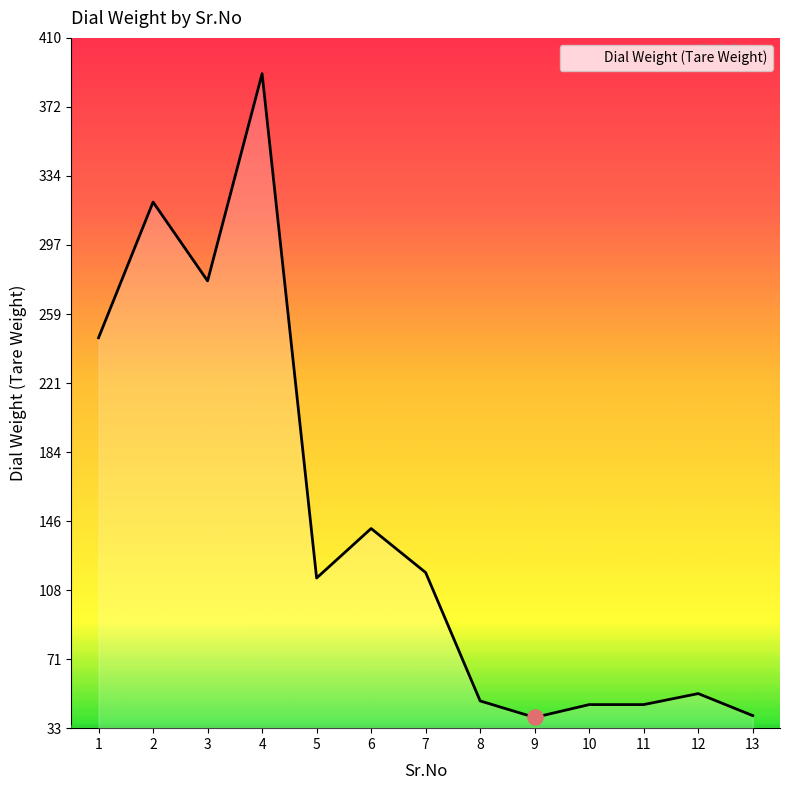

Which has a higher value, 3 or 6?

3